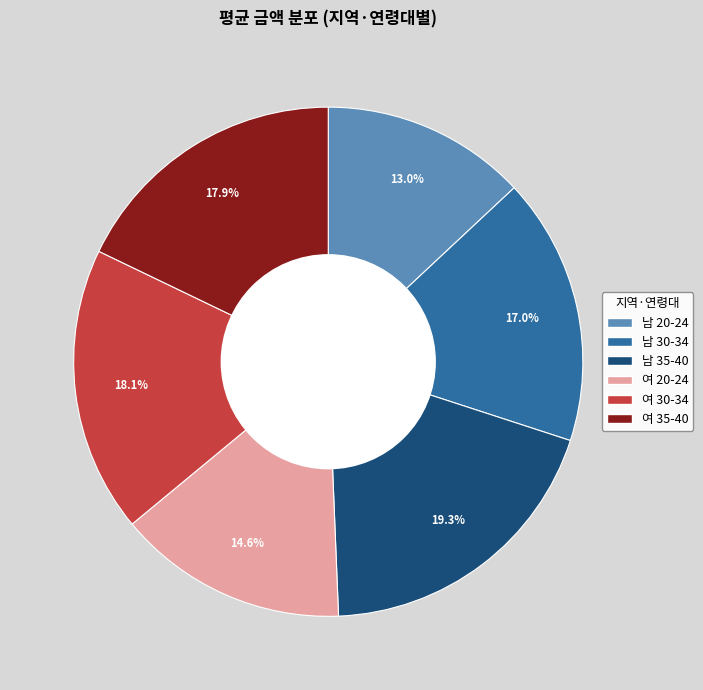

Which slice is the largest?

남 35-40